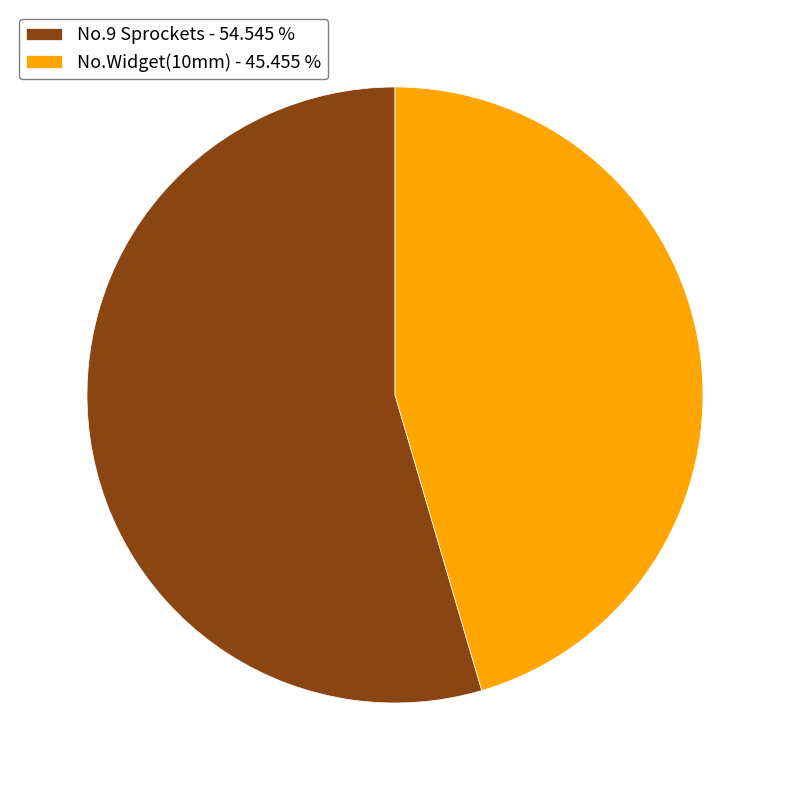

Combined, do No.Widget(10mm) - 45.455 % and No.9 Sprockets - 54.545 % account for over 50%?

Yes